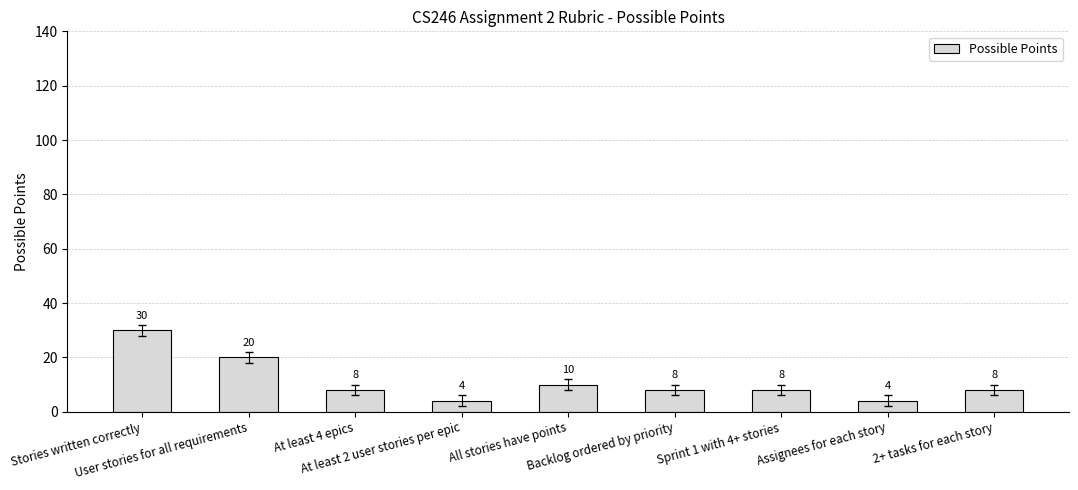

What is the average value?

11